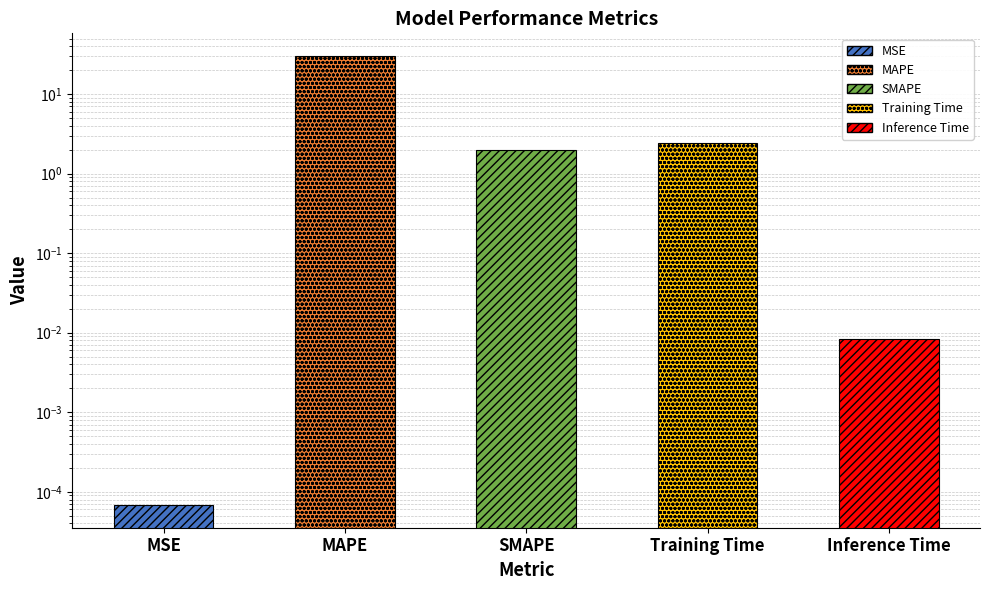

How many values are below 2?

2